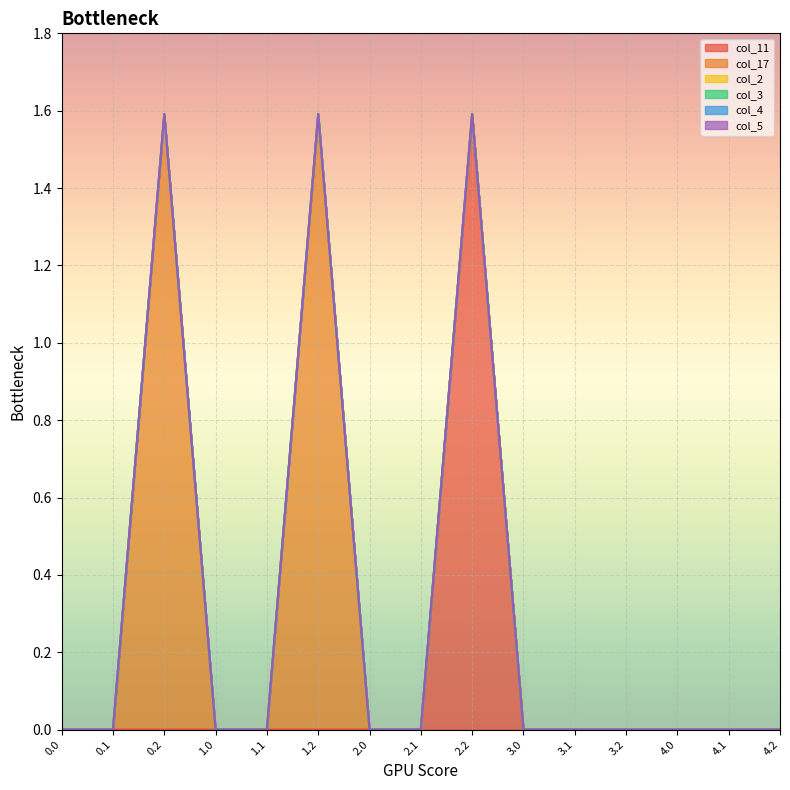

What is the maximum value shown in the chart?

1.6